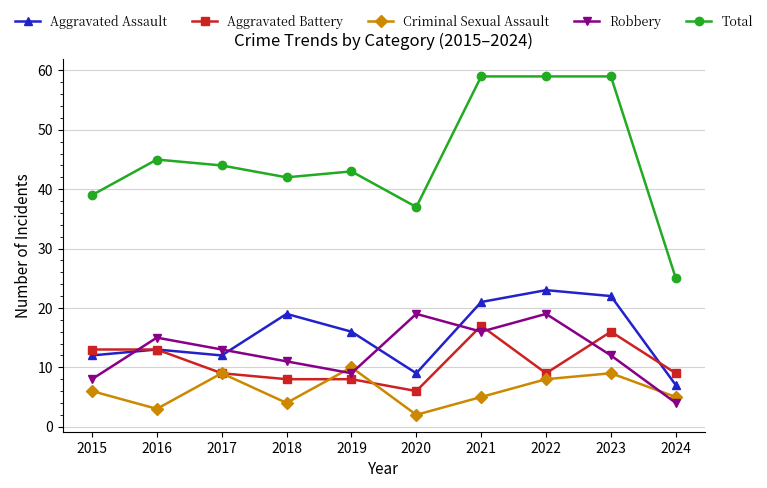

Reading left to right, list all the values displayed in this chart.

Aggravated Assault: 2015=12	2016=13	2017=12	2018=19	2019=16	2020=9	2021=21	2022=23	2023=22	2024=7
Aggravated Battery: 2015=13	2016=13	2017=9	2018=8	2019=8	2020=6	2021=17	2022=9	2023=16	2024=9
Criminal Sexual Assault: 2015=6	2016=3	2017=9	2018=4	2019=10	2020=2	2021=5	2022=8	2023=9	2024=5
Robbery: 2015=8	2016=15	2017=13	2018=11	2019=9	2020=19	2021=16	2022=19	2023=12	2024=4
Total: 2015=39	2016=45	2017=44	2018=42	2019=43	2020=37	2021=59	2022=59	2023=59	2024=25